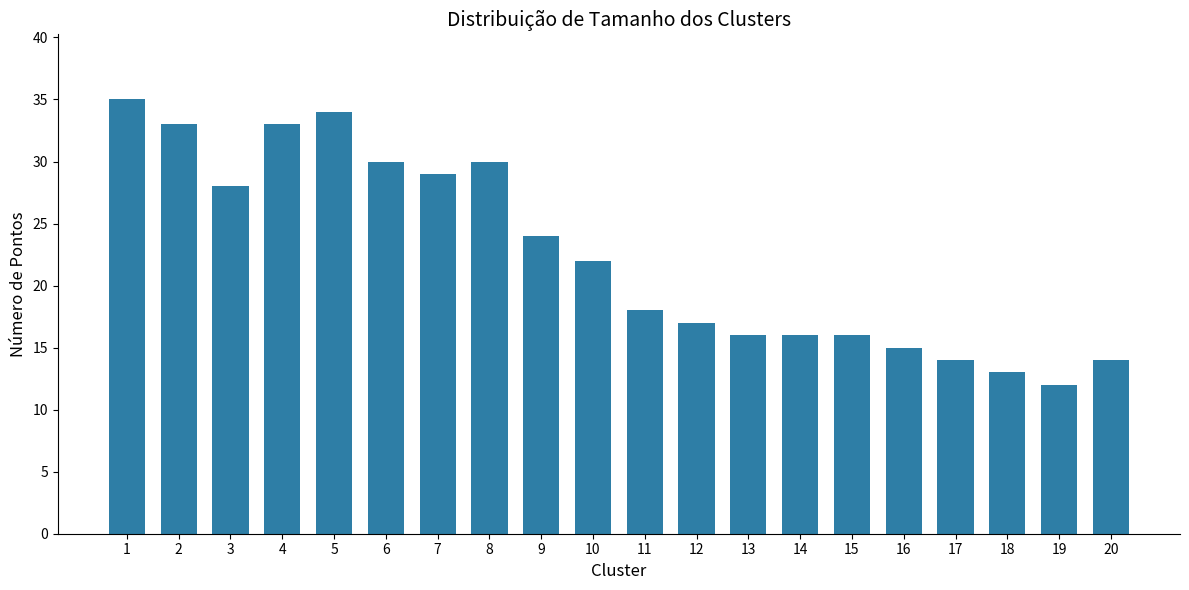

Which category has the highest value across all series?

1